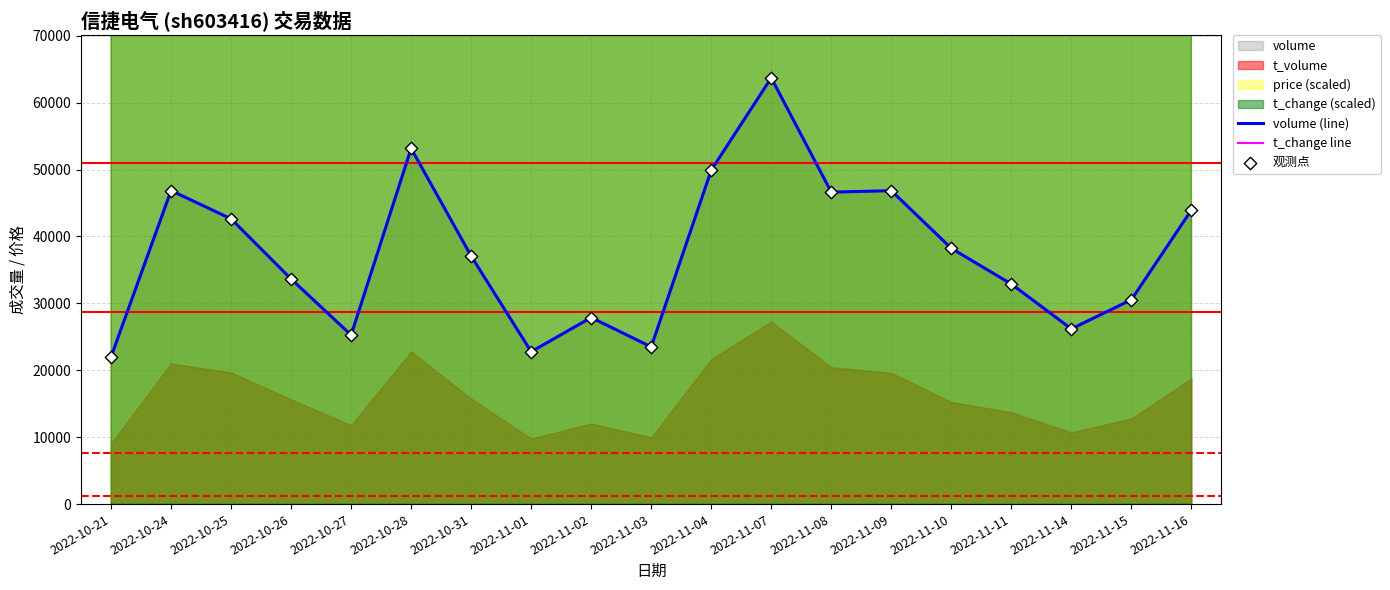

Which series has the largest total across all categories?

t_change line